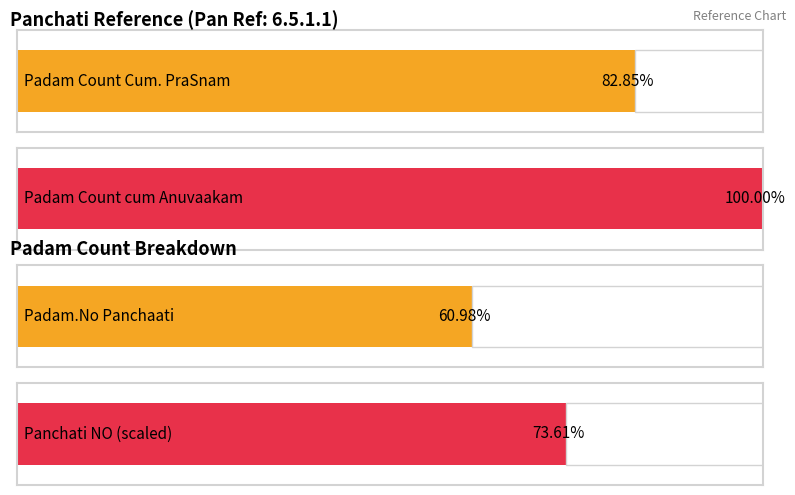

How many groups of bars are there?

4